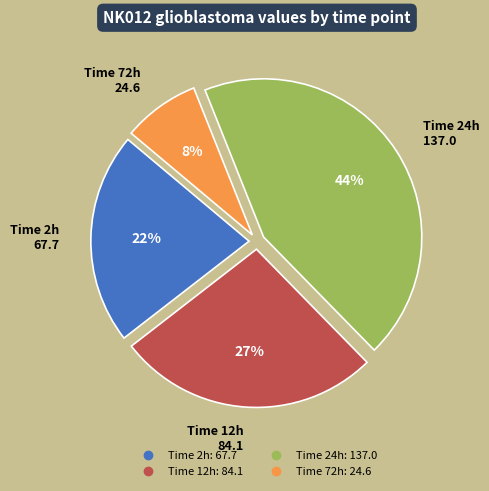

To the nearest percent, what is the average slice percentage?

25%